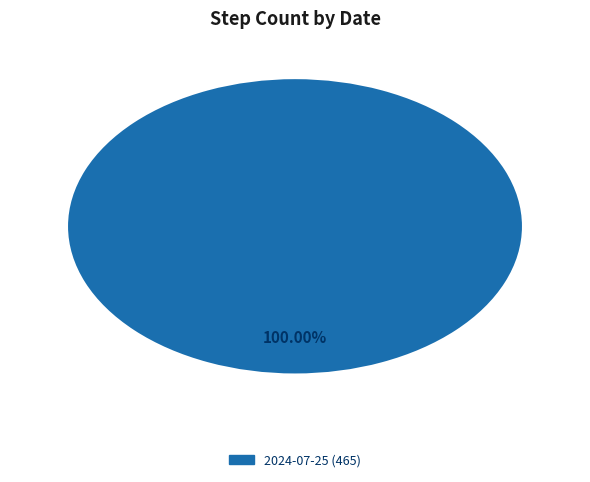

Does any single category account for the majority?

Yes